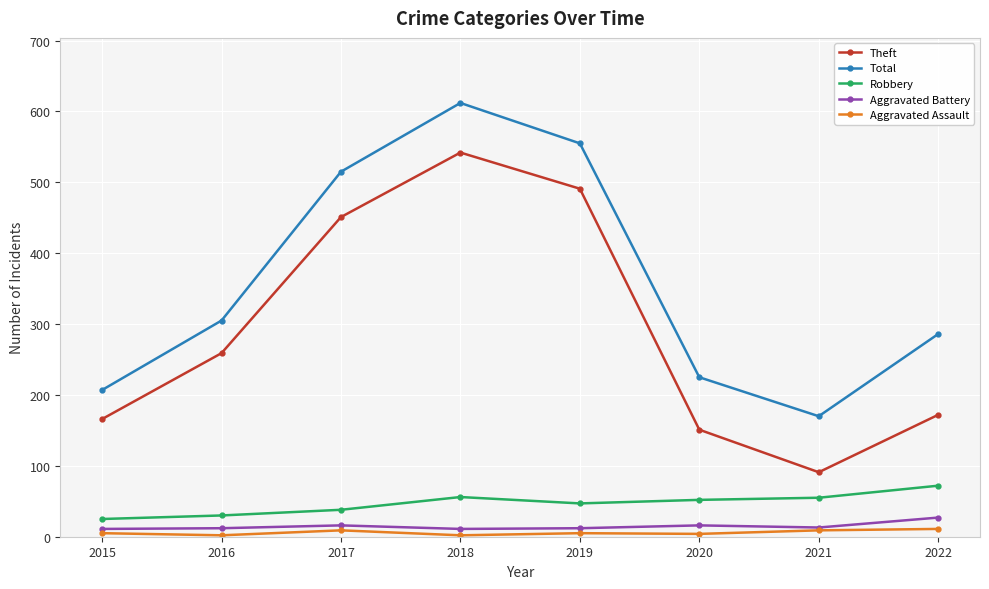

How many interior local valleys does the Total series have?

1